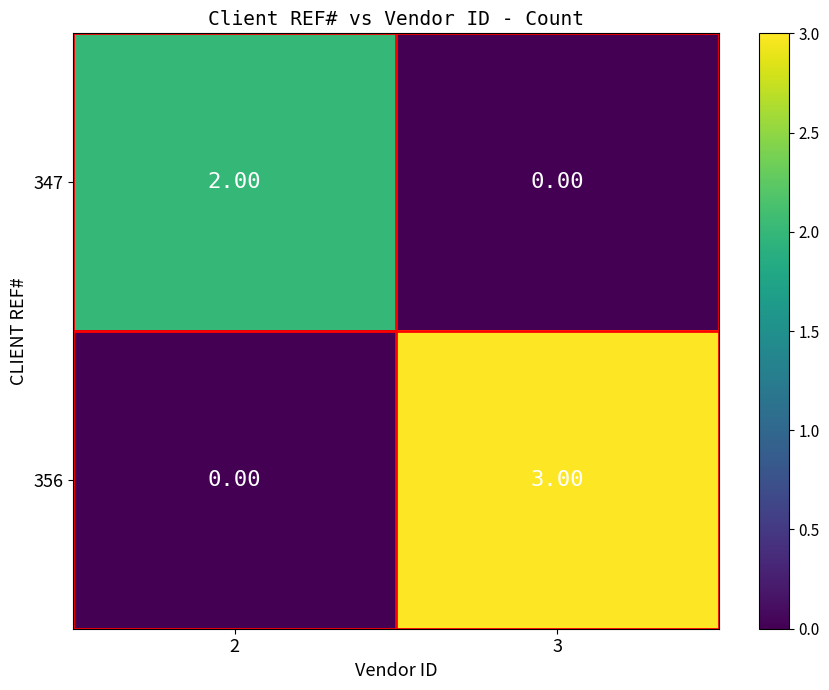

Which series has the widest spread of values?

356